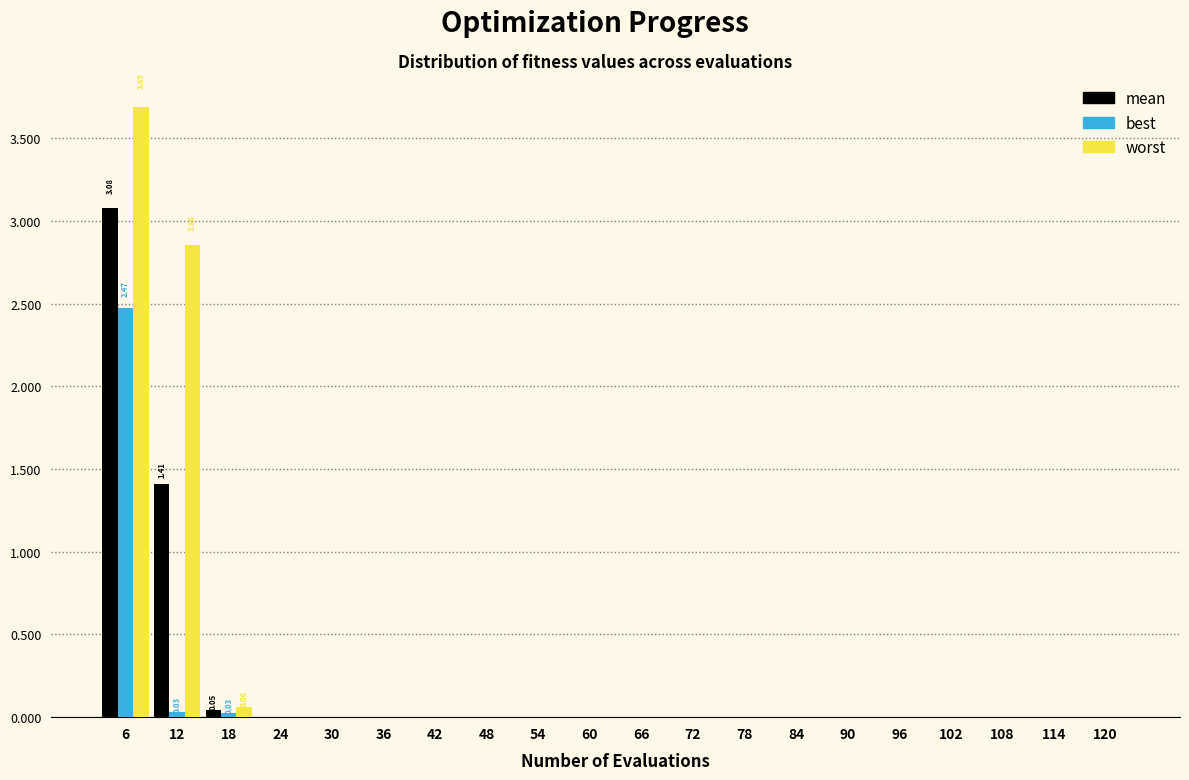

What is the sum of all best values?

2.5